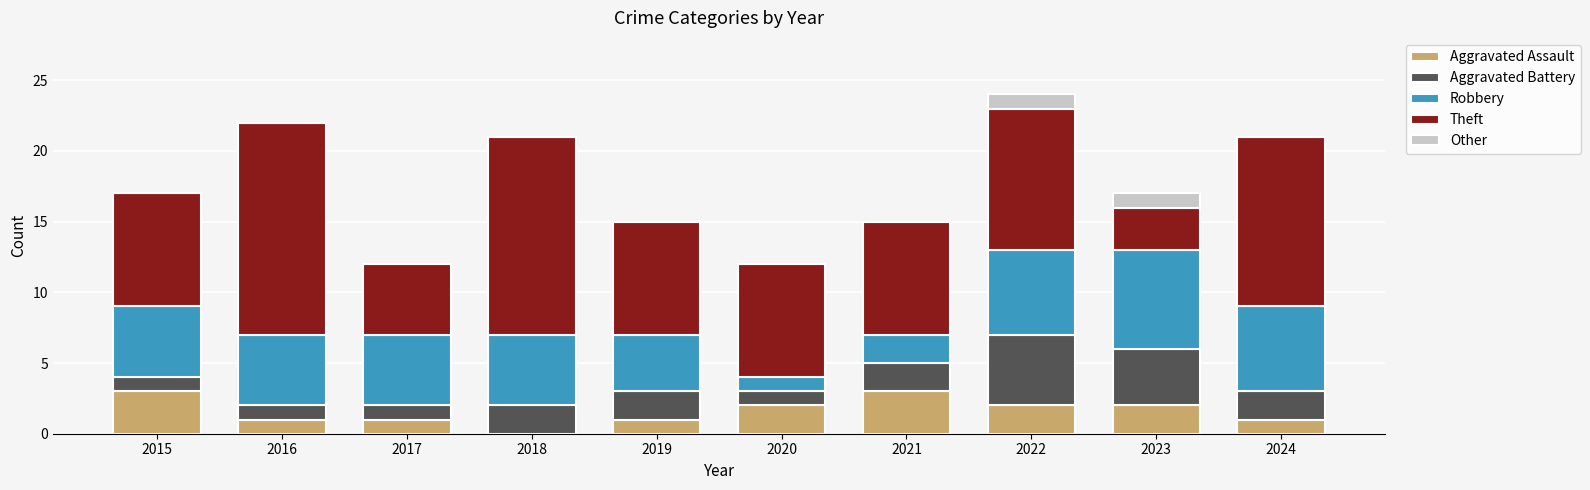

The value of Aggravated Assault at 2017 is 1. True or false?

True